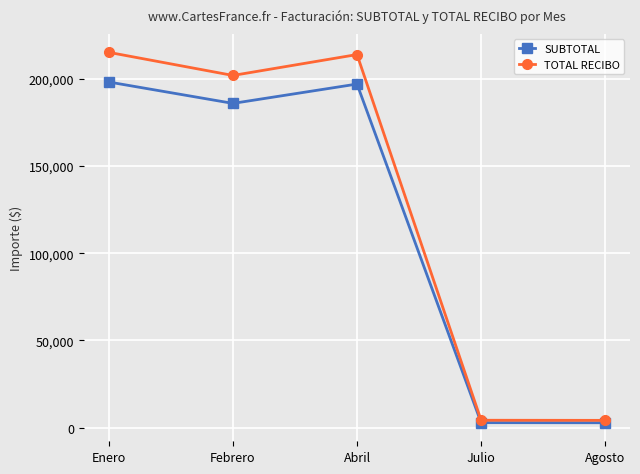

What is the value of the TOTAL RECIBO point at the 4th from the left?

4265.0